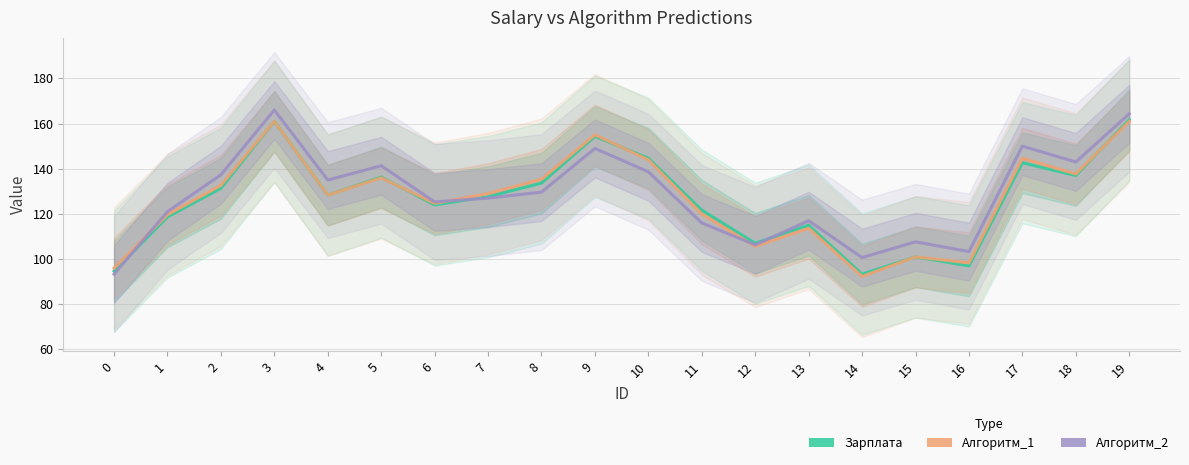

Rank the series by their maximum value, from lowest to highest.

Алгоритм_1, Зарплата, Алгоритм_2